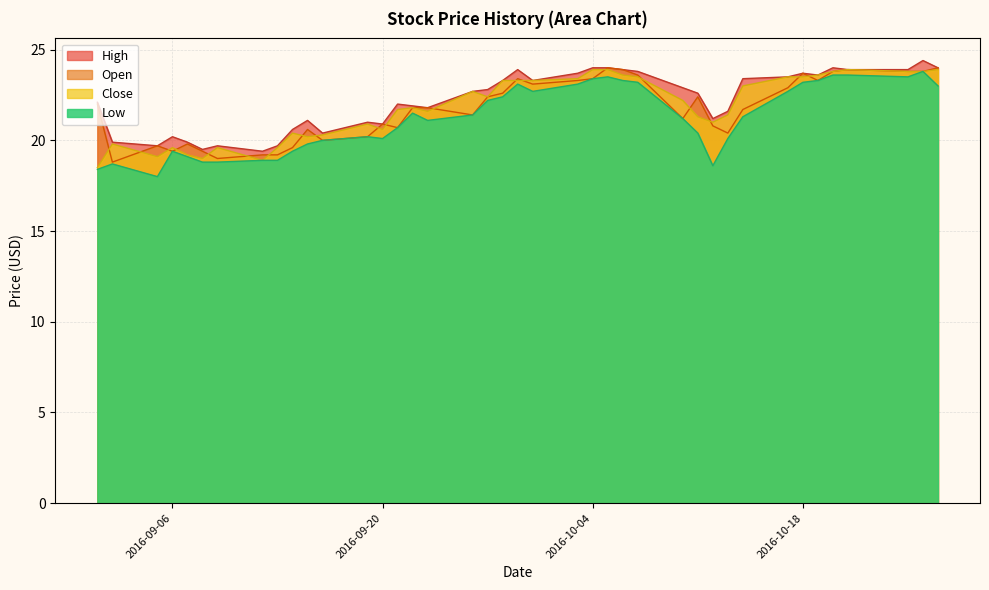

What is the difference between the maximum and minimum values in the Low series?

5.8